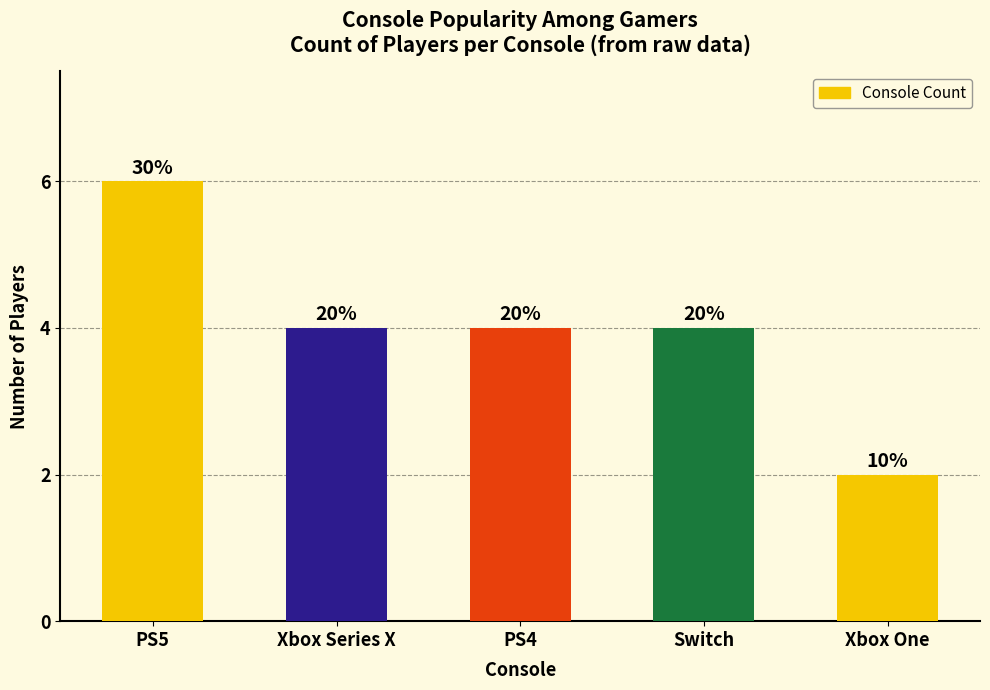

What is the value of the 5th bar from the left?

2